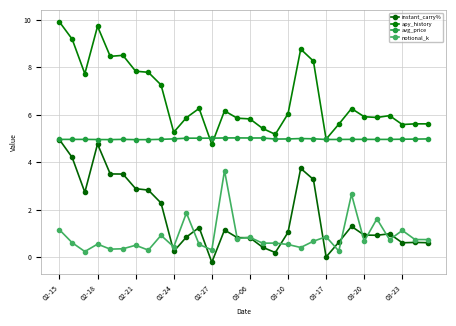

How many series are shown in this chart?

4